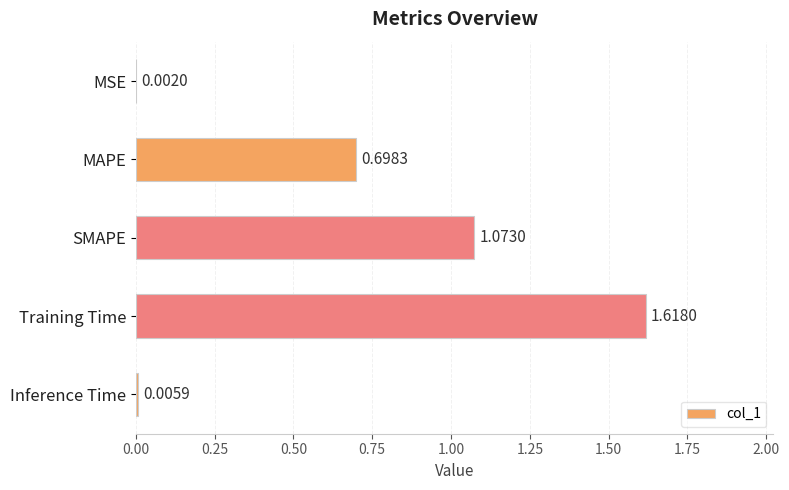

What is the sum of all values?

3.4